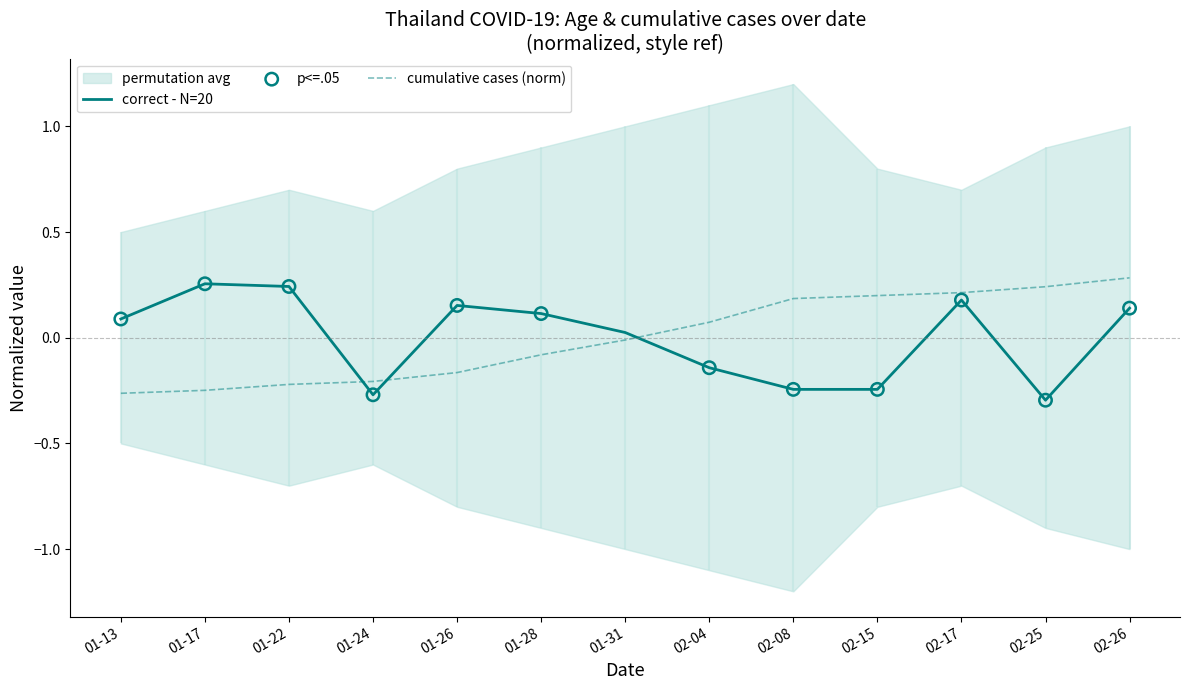

Is the value of correct - N=20 at 01-28 greater than the value of cumulative cases (norm) at 01-31?

Yes